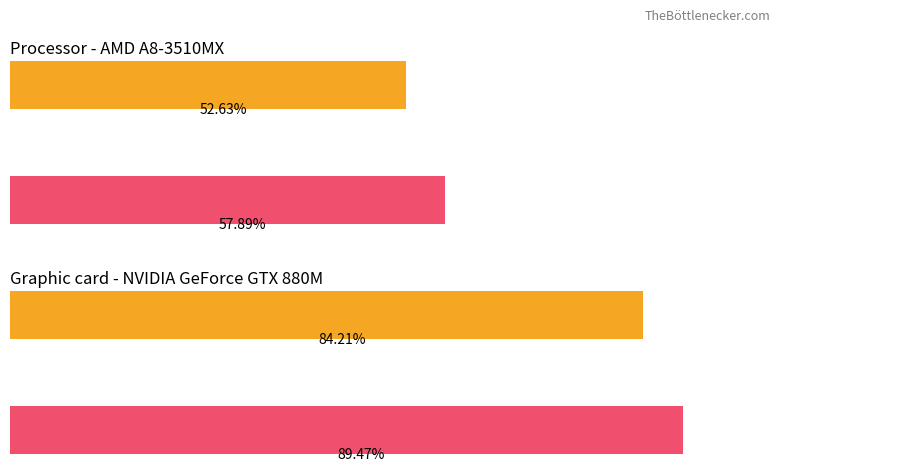

The Average utilization series shows 11589 at 5. True or false?

False